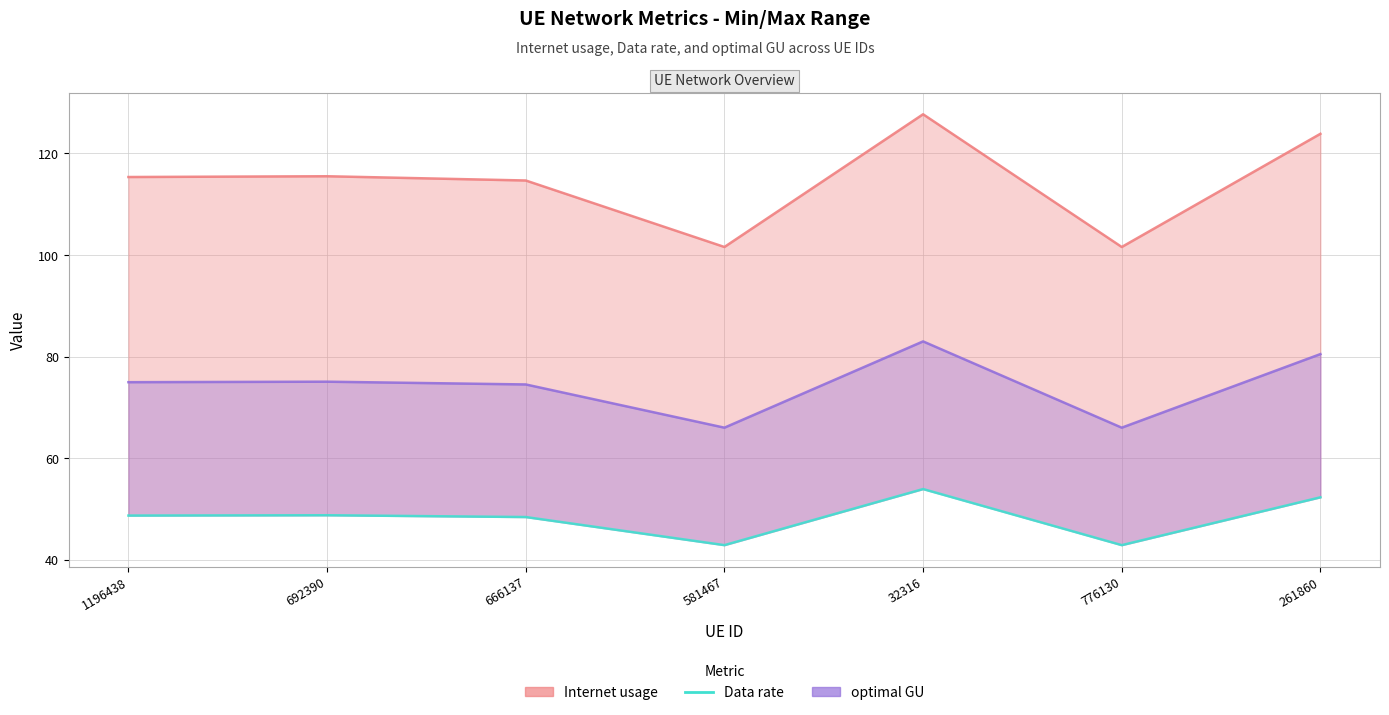

Which category has the lowest value across all series?

776130